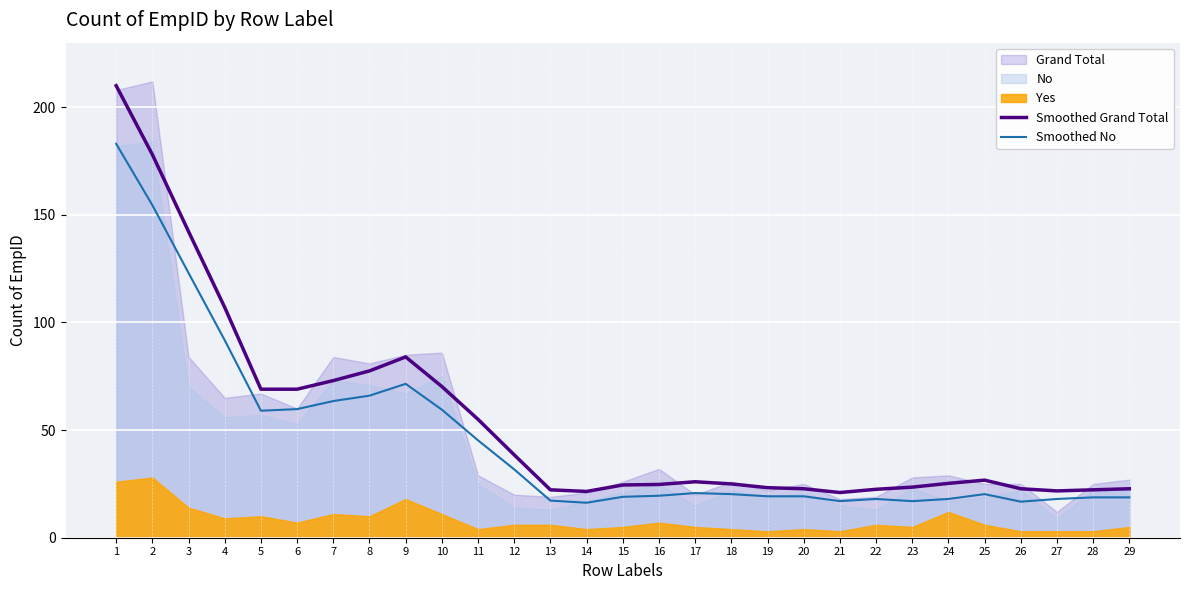

At which category does the chart reach its minimum across all series?

14